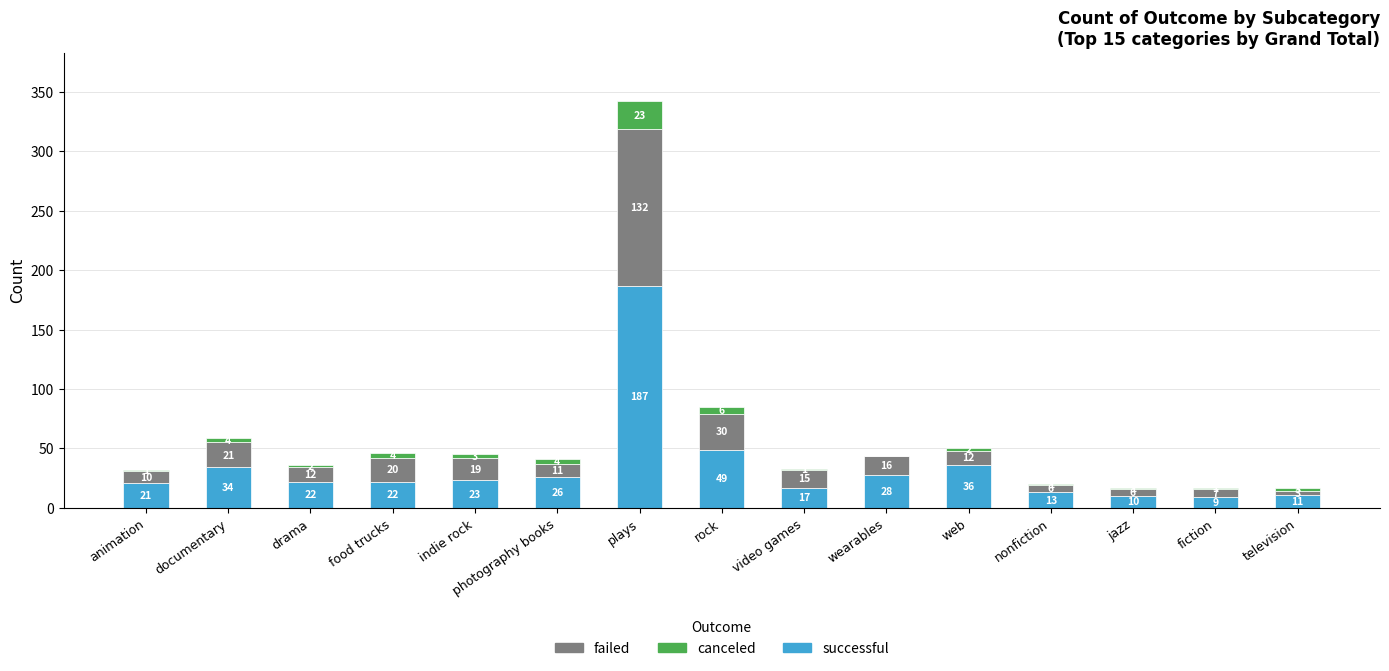

What is the sum of all successful values?

508